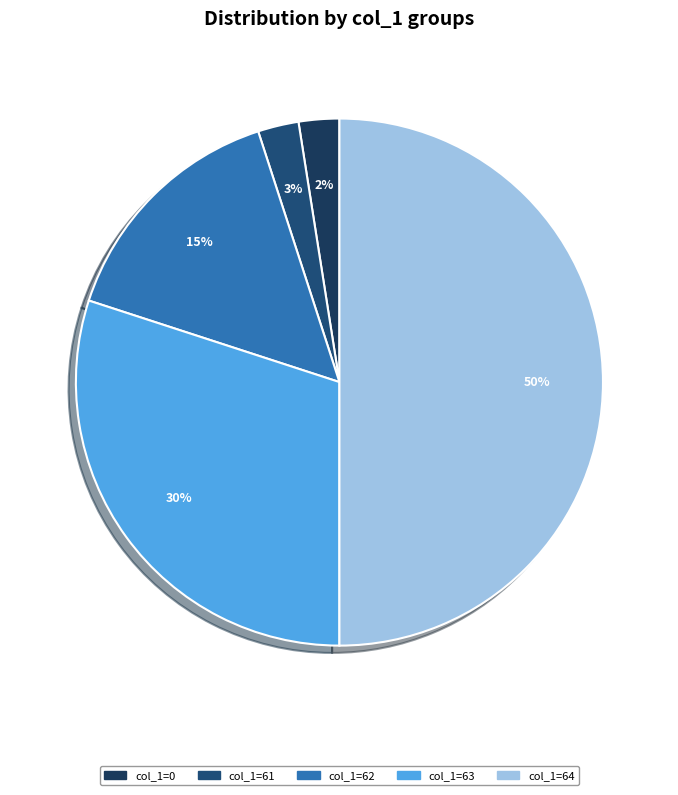

How many slices are in this pie chart?

5